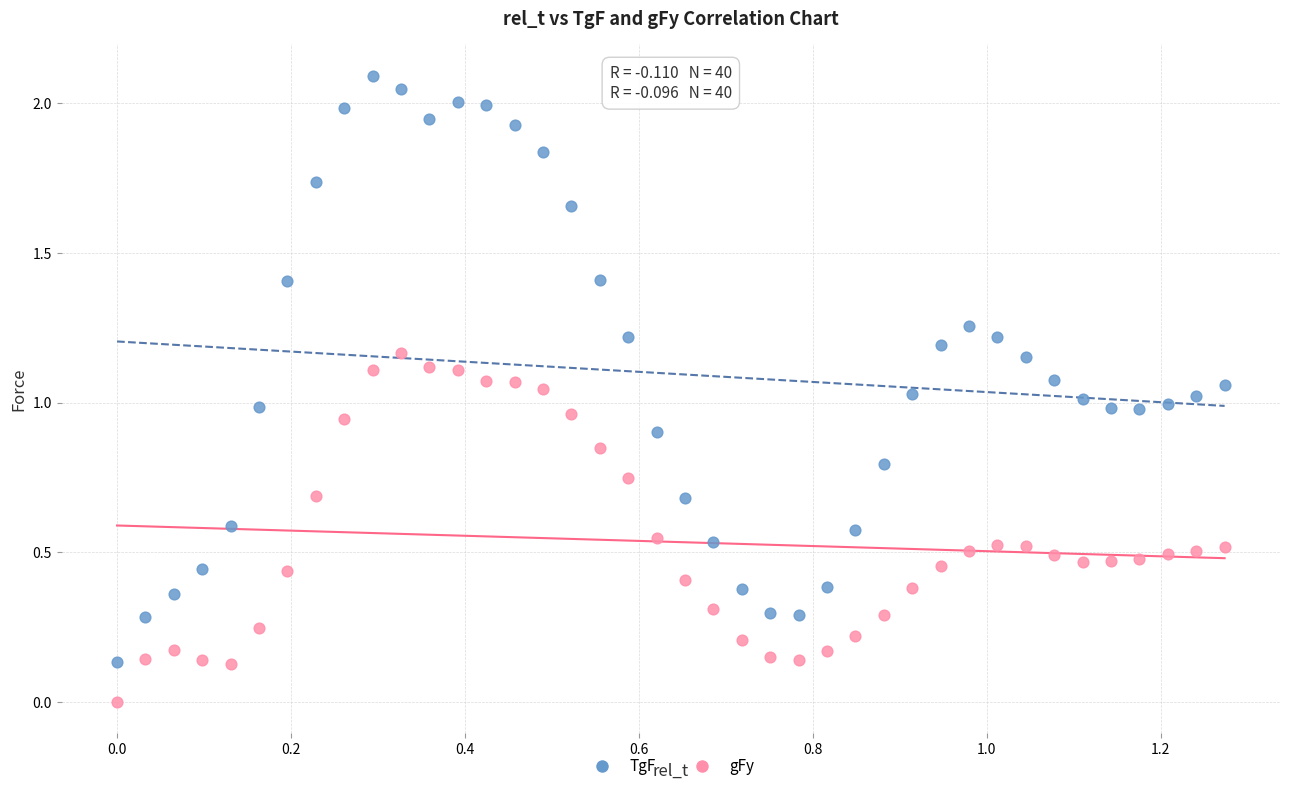

Across all data points, what is the range of Y values (max minus min)?

2.1